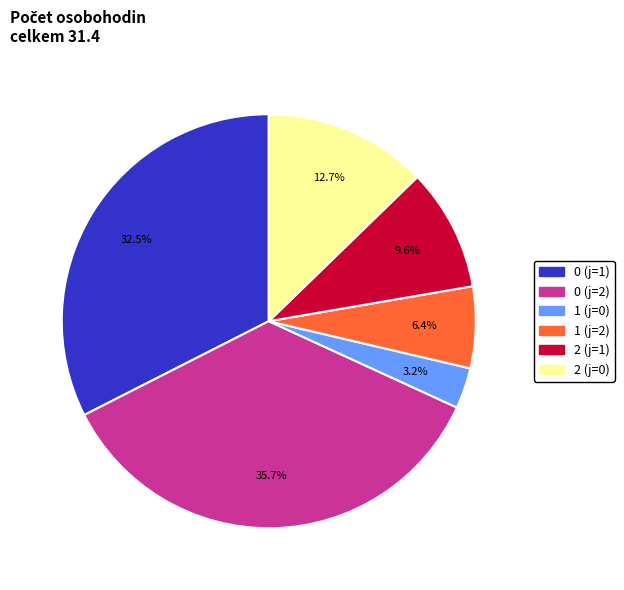

Approximately how many times larger is the value at 0 (j=1) compared to 1 (j=0)?

10.2